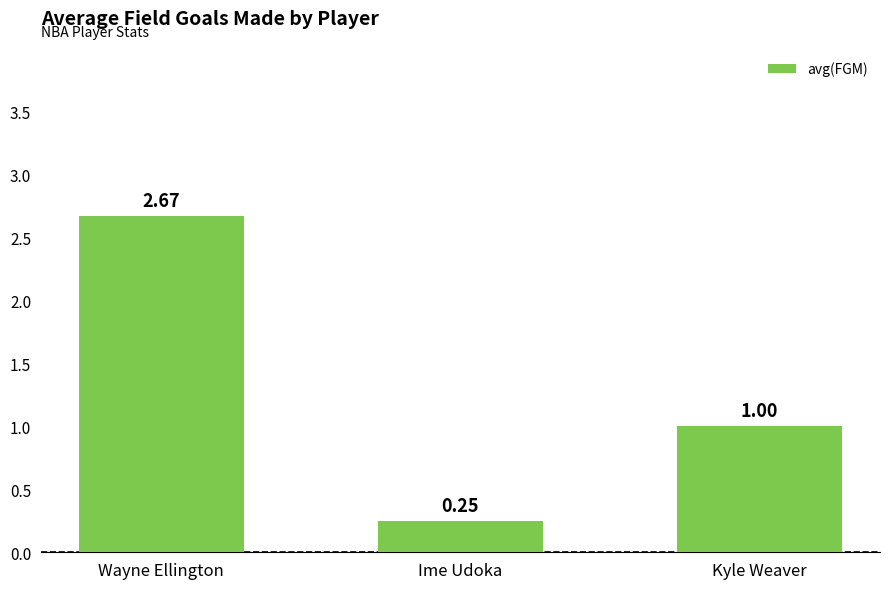

What position from the right is Wayne Ellington?

3